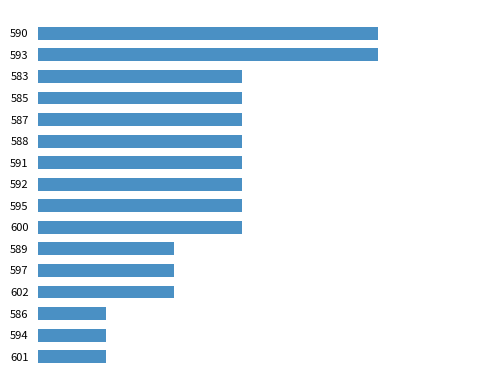

Are the bars horizontal?

Yes